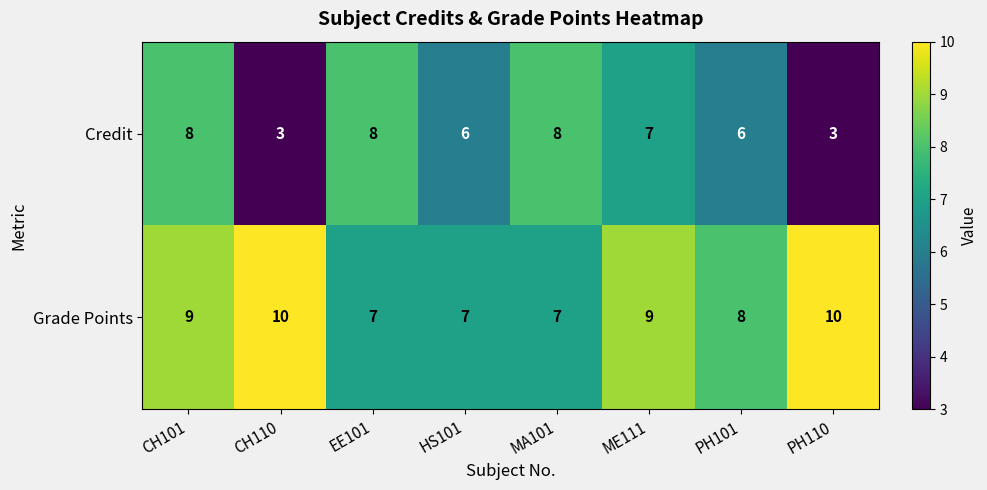

What is the sum of the Credit values at ME111 and EE101?

15